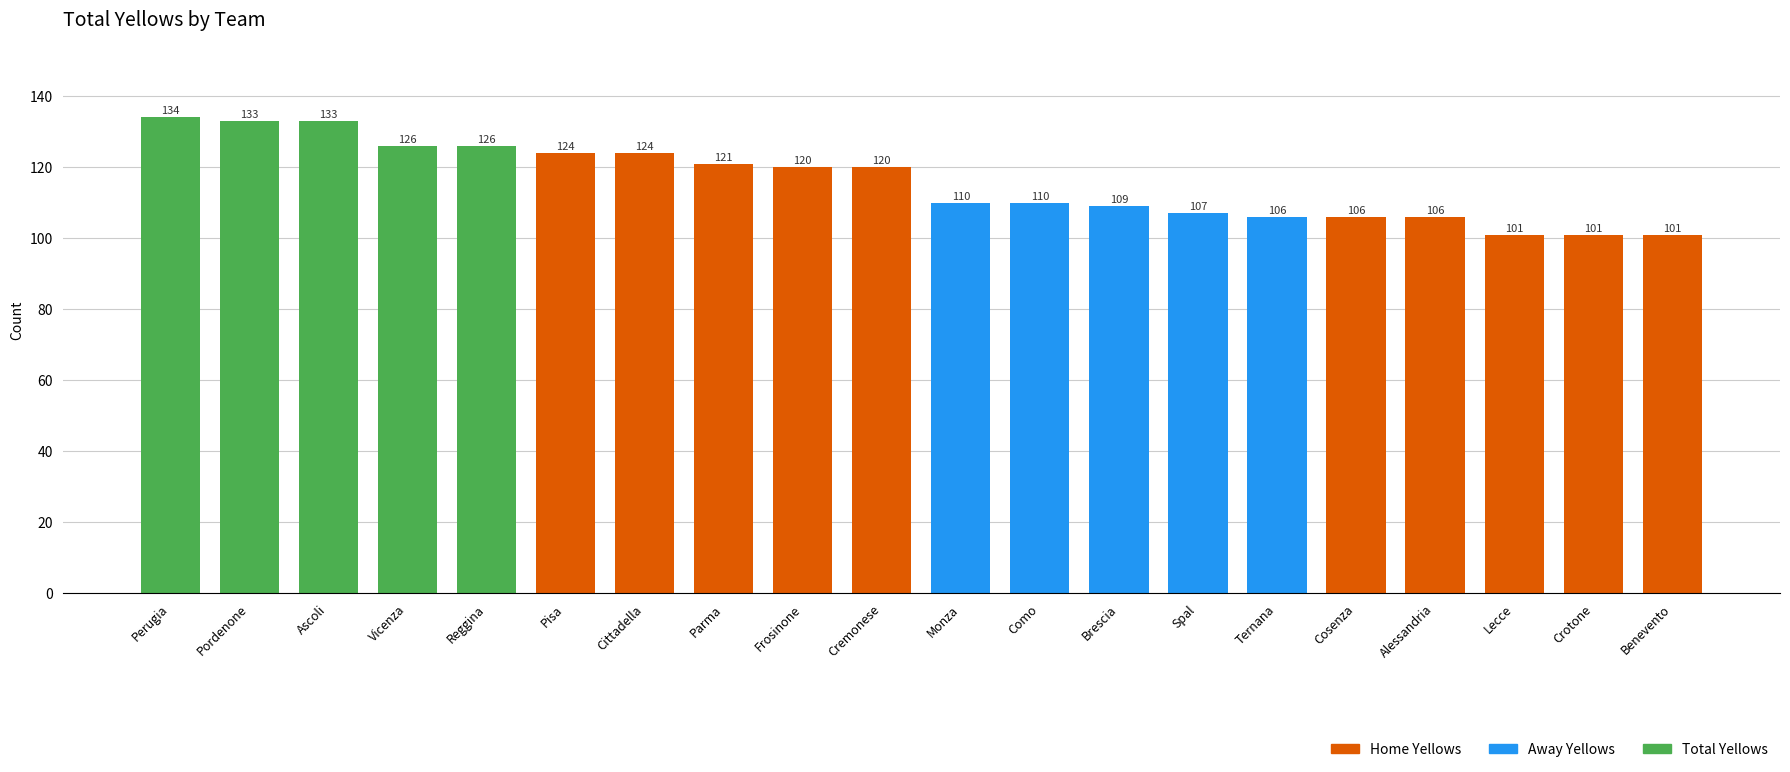

Approximately how many times larger is the value at Frosinone compared to Monza?

1.1